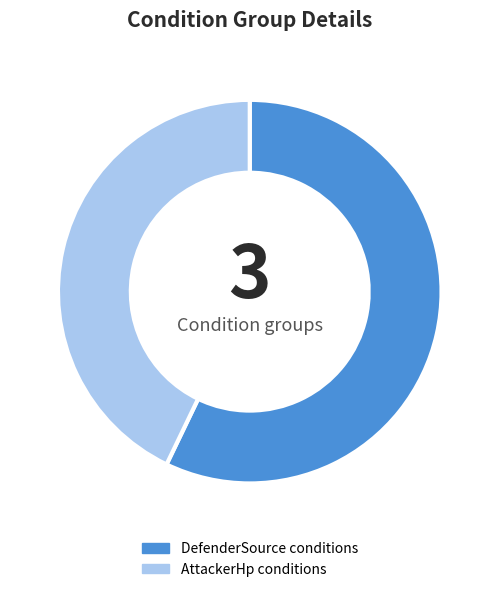

Rank the categories by value from highest to lowest.

DefenderSource conditions, AttackerHp conditions